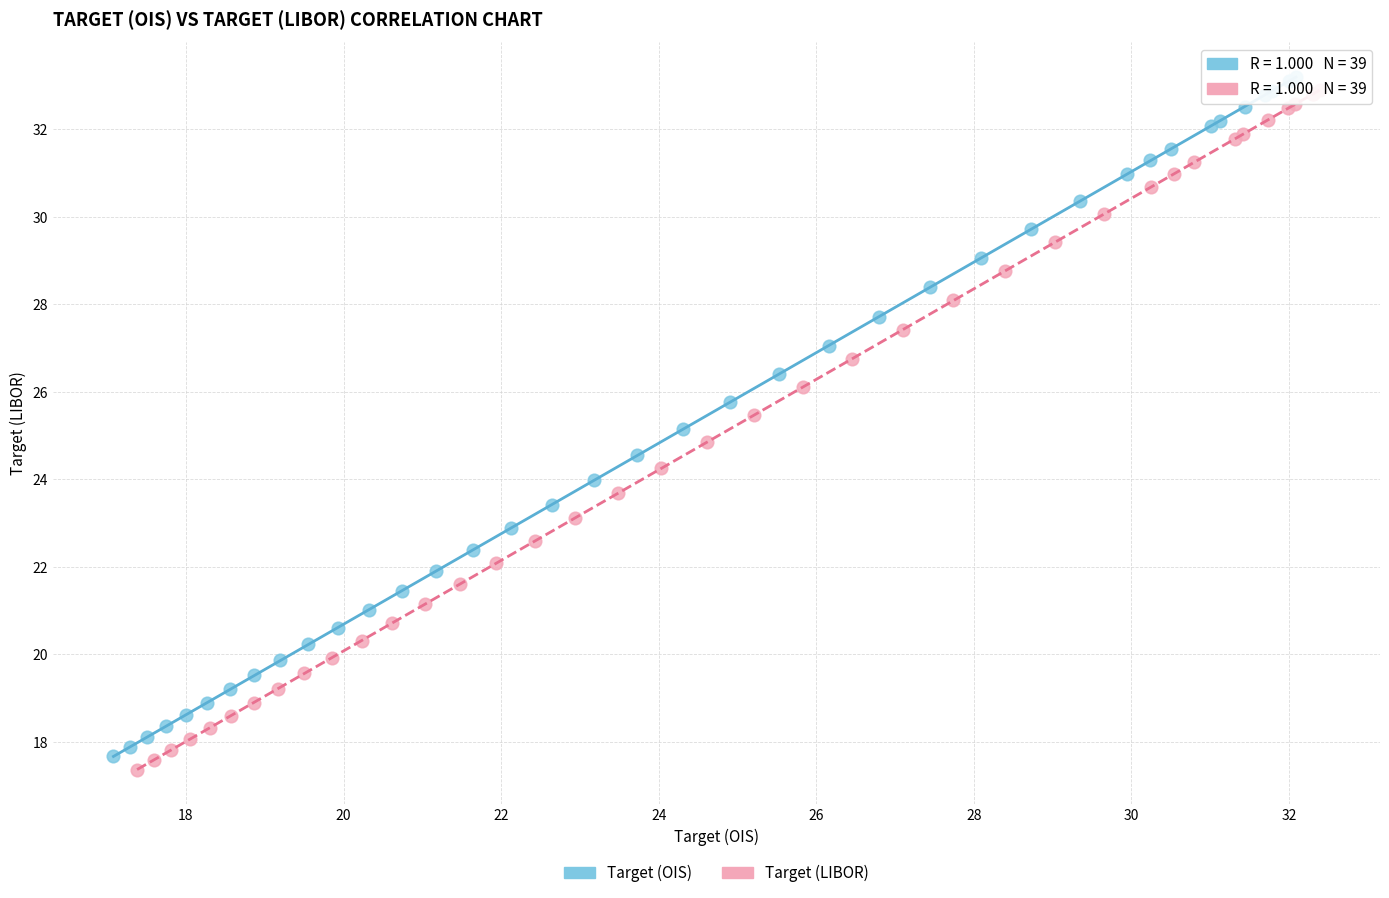

Which series reaches the minimum Y coordinate?

Target (LIBOR)